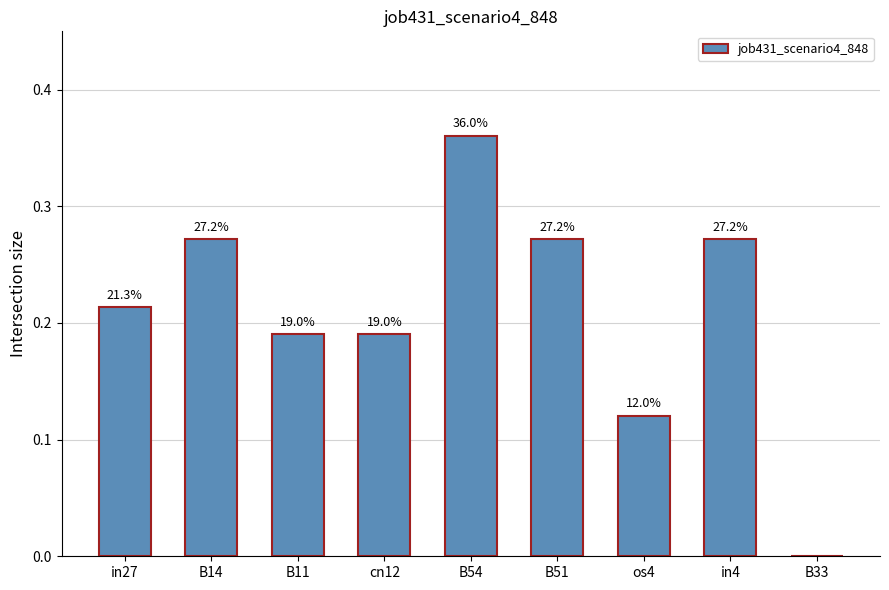

The chart shows a value of 0.2 at in27. True or false?

True